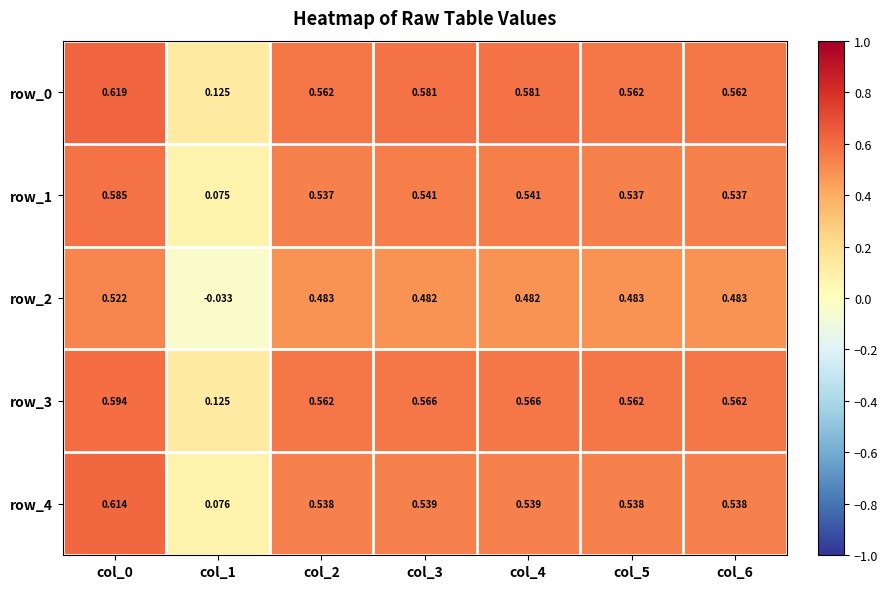

What is the sum of the row_0 values at col_4 and col_0?

1.2